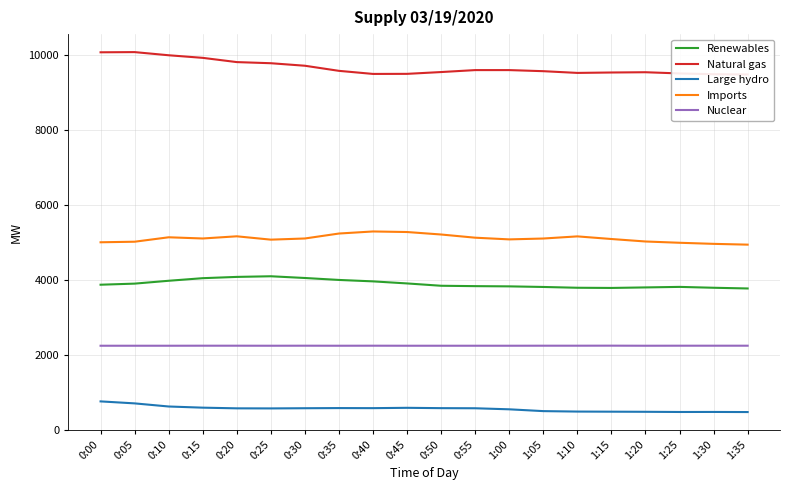

How many distinct data groups are displayed?

5